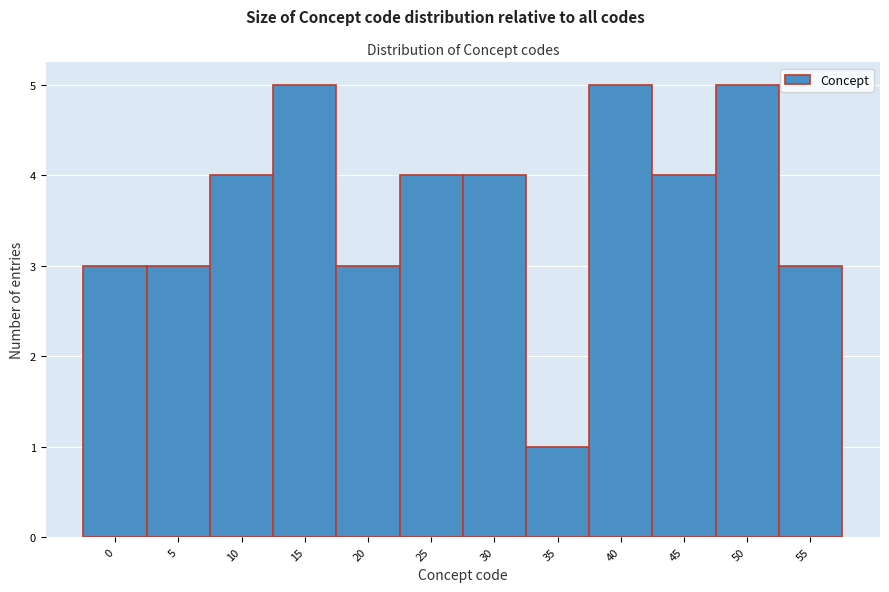

Reading left to right, extract all data points from this chart.

0=3	5=3	10=4	15=5	20=3	25=4	30=4	35=1	40=5	45=4	50=5	55=3